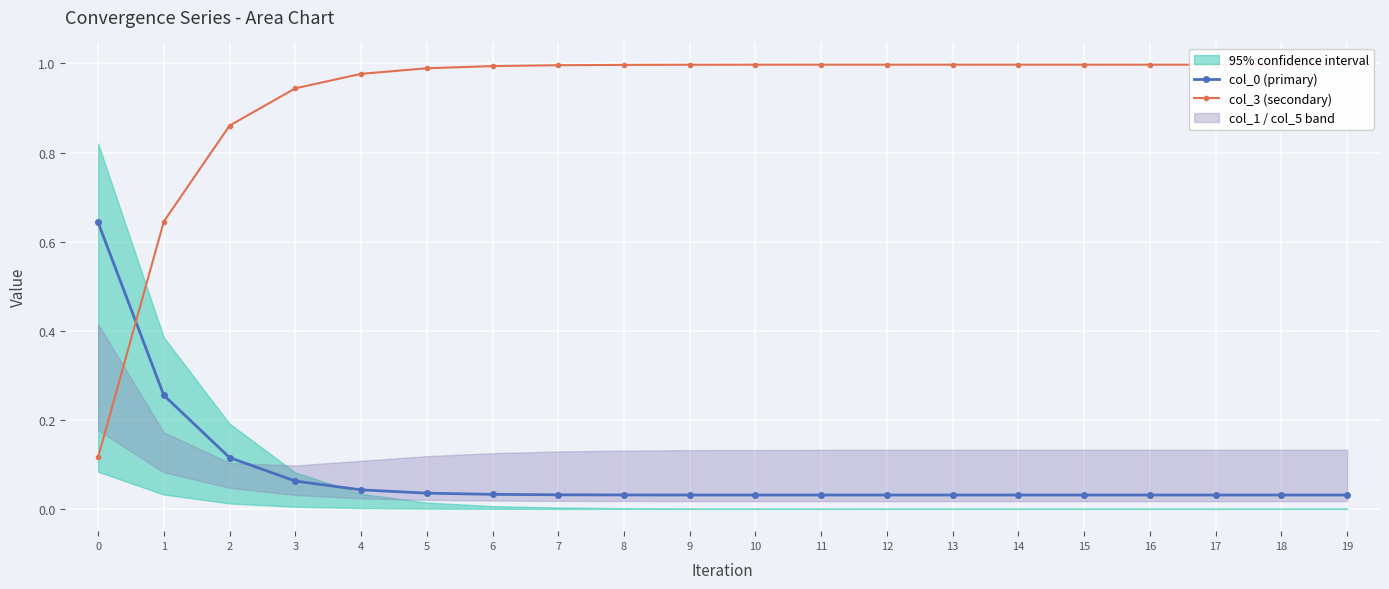

At which label is col_0 (primary) closest to 0?

13